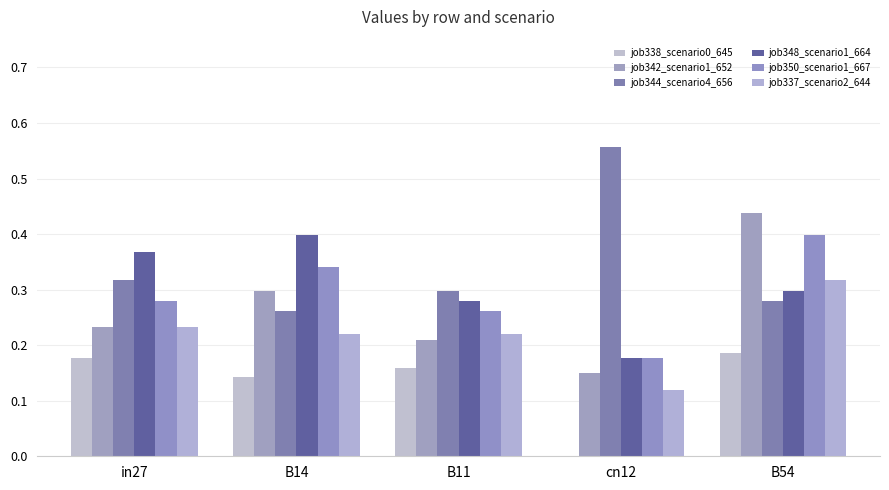

At which category is the sum across all series the highest?

B54